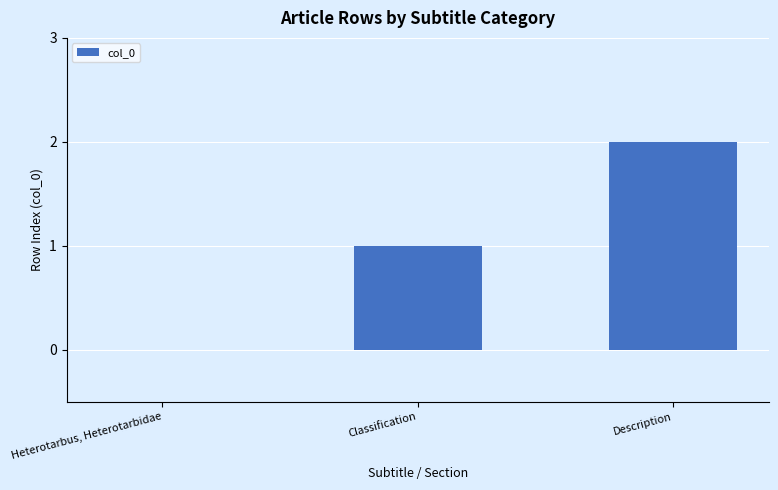

The value at Description is 1. True or false?

False